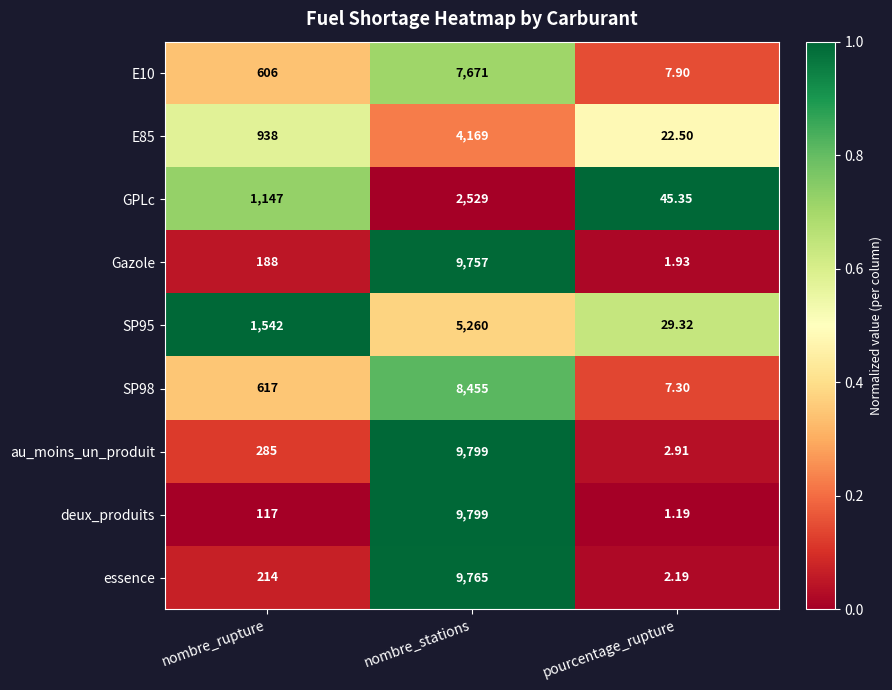

Between nombre_rupture and nombre_stations, which series saw the biggest shift?

deux_produits